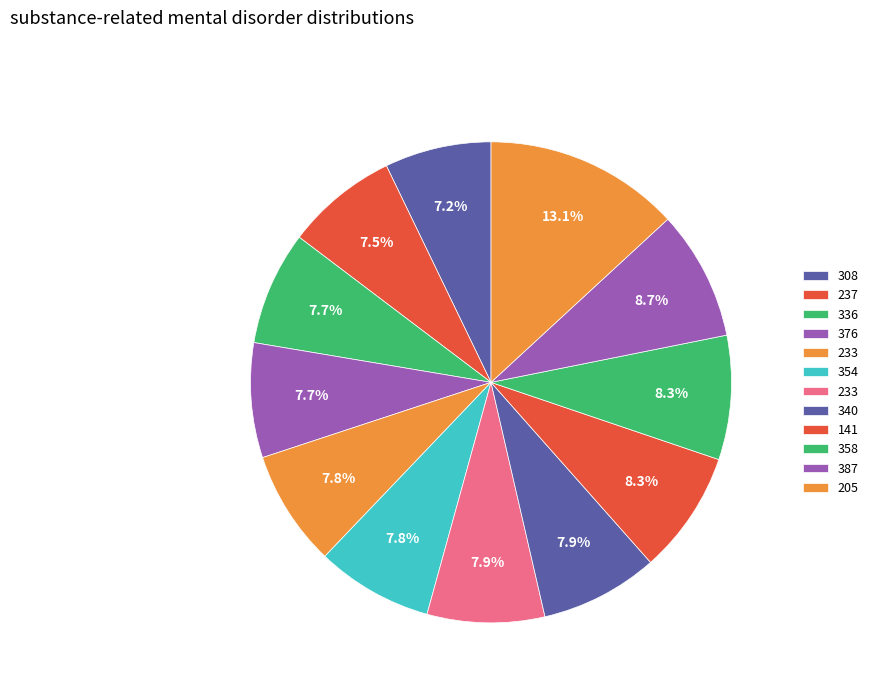

Is there a majority slice in this chart?

No